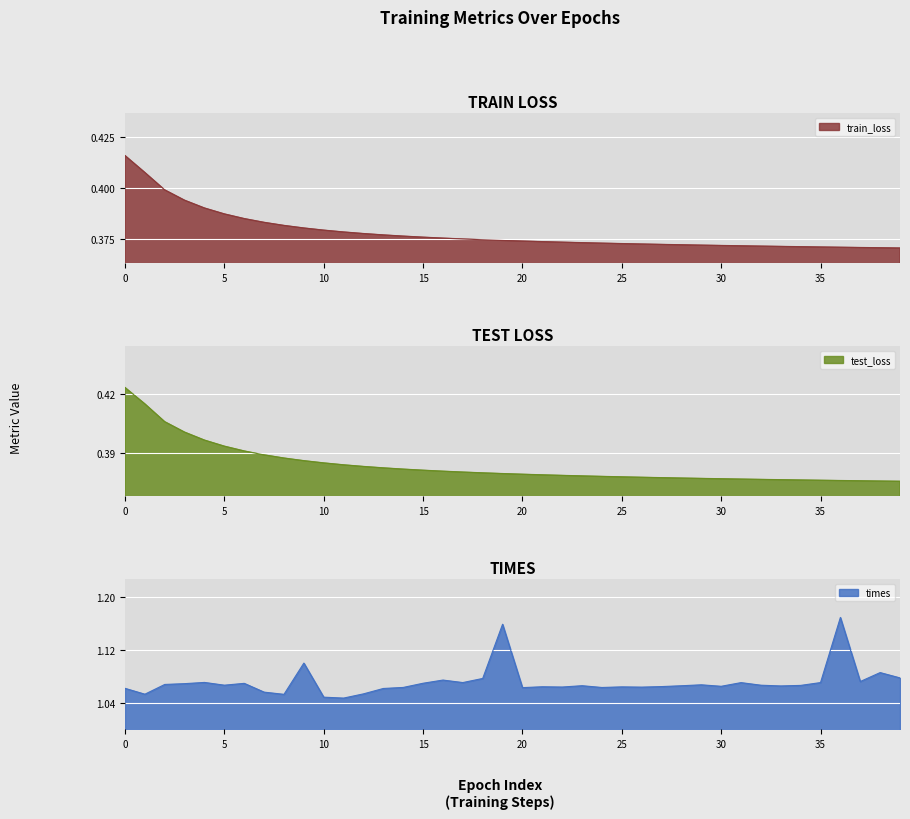

What are all the series names shown in the legend?

train_loss, test_loss, times